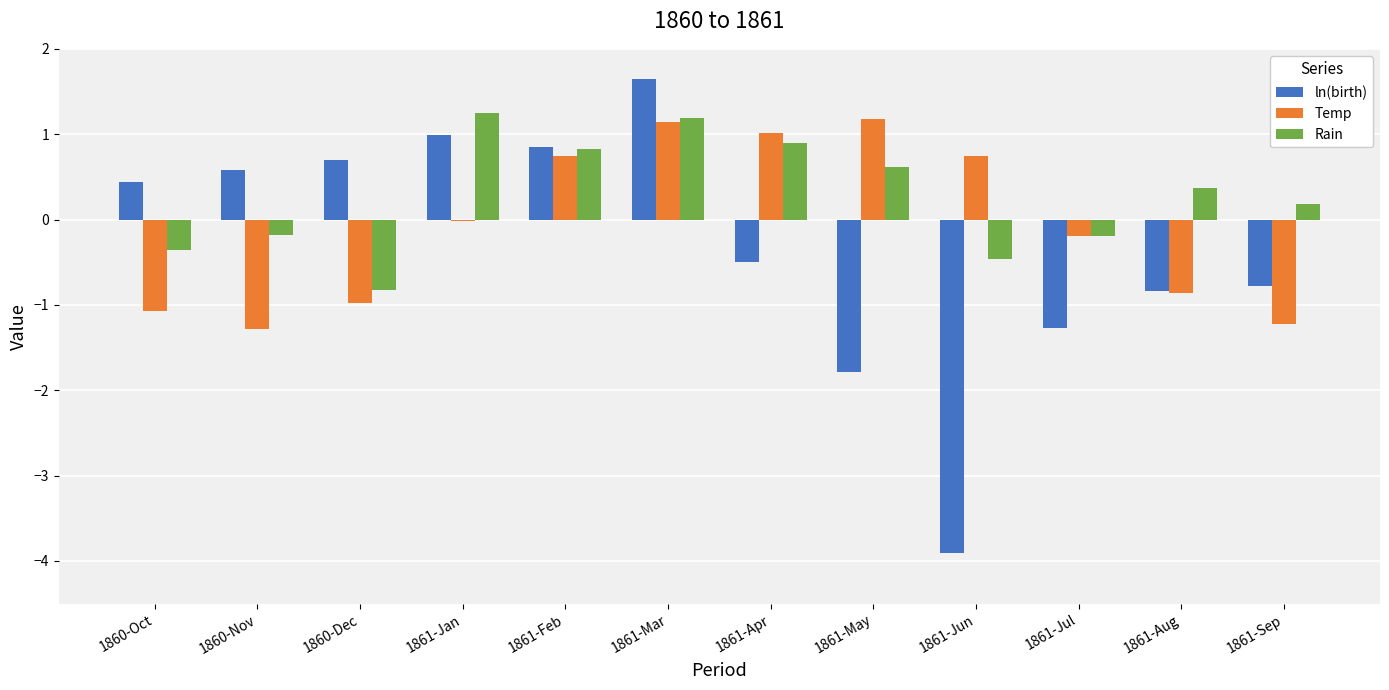

Which series has the widest spread of values?

ln(birth)